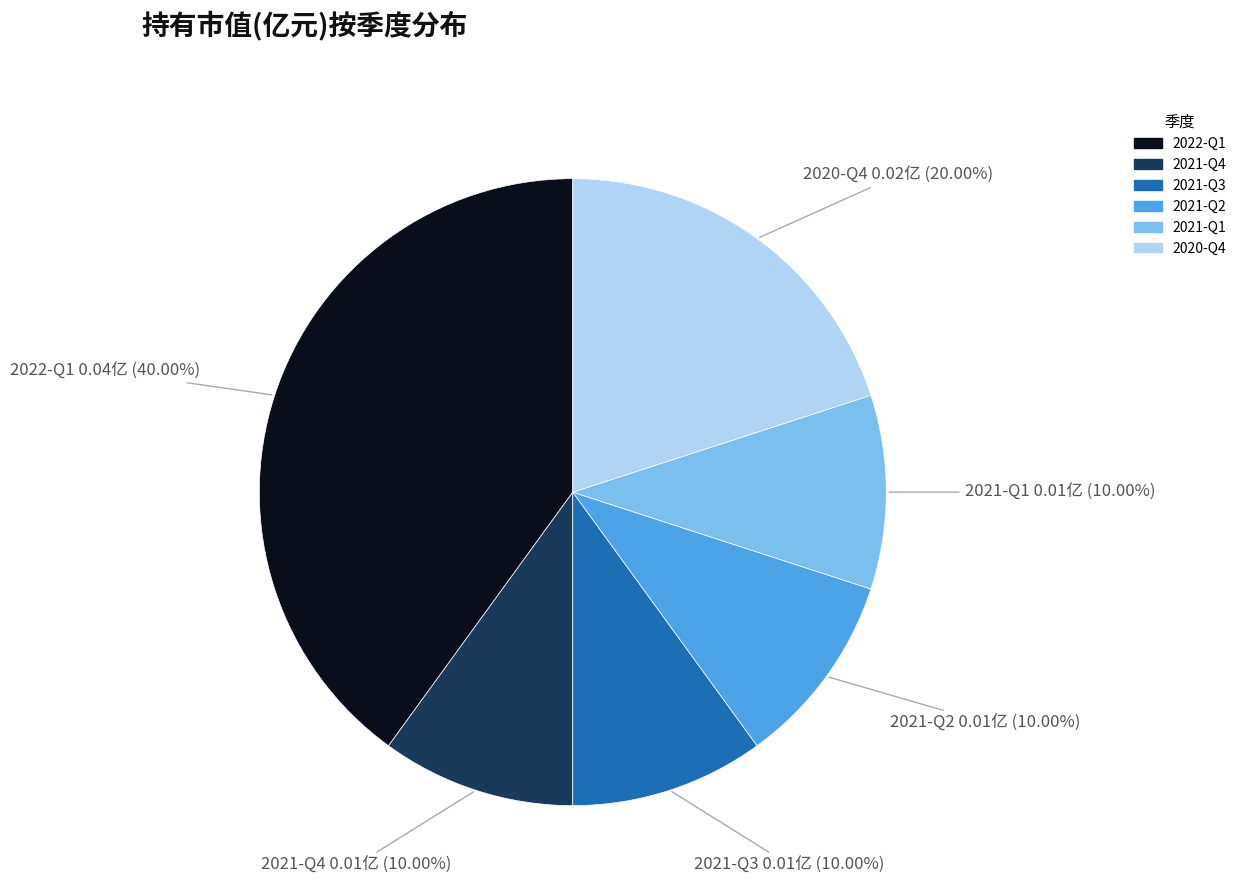

Which slice is the largest?

2022-Q1